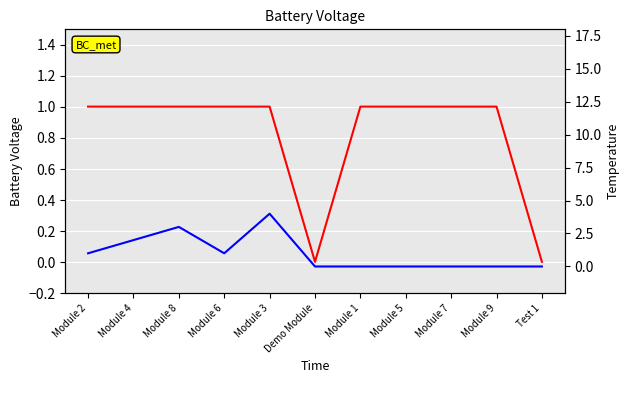

Which series has the largest range (max minus min)?

PanelT